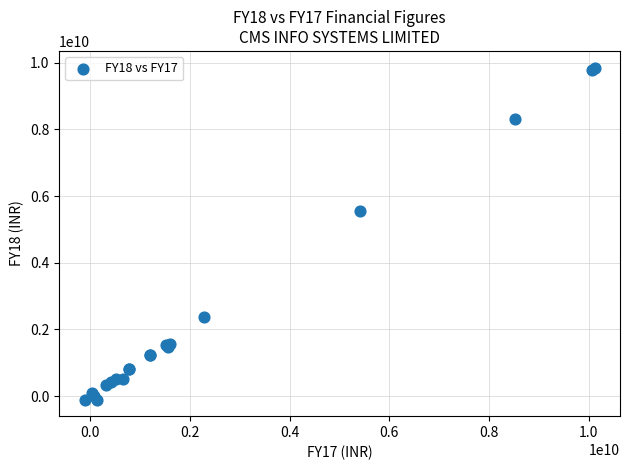

What Y value in the scatter plot is closest to 4874020000?

5537100000